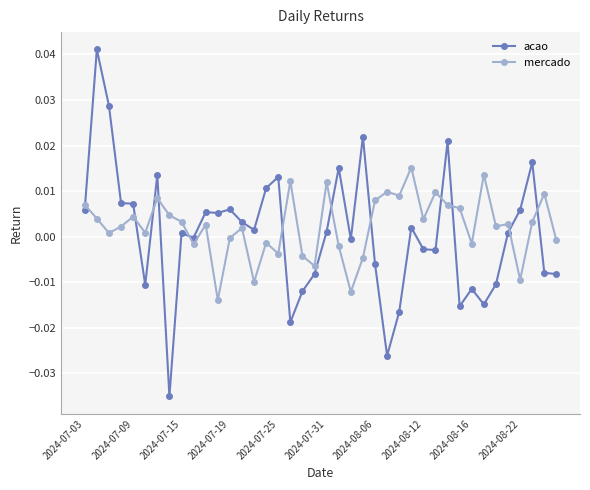

How many series are shown in this chart?

2